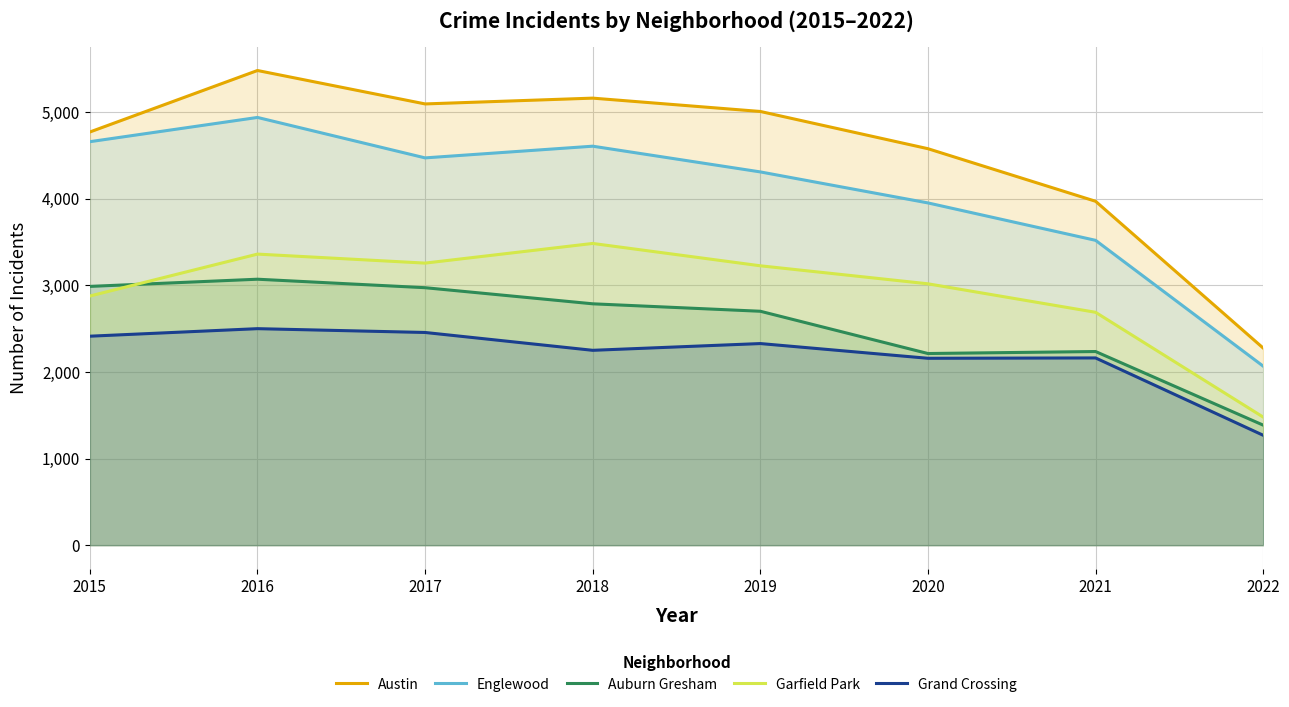

Reading left to right, transcribe all the data shown in this chart.

Austin: 4771	5481	5095	5162	5008	4578	3971	2276
Englewood: 4659	4939	4472	4607	4310	3952	3520	2067
Auburn Gresham: 2988	3071	2973	2787	2701	2213	2236	1386
Garfield Park: 2877	3361	3257	3484	3226	3018	2689	1479
Grand Crossing: 2413	2500	2456	2250	2328	2158	2162	1269